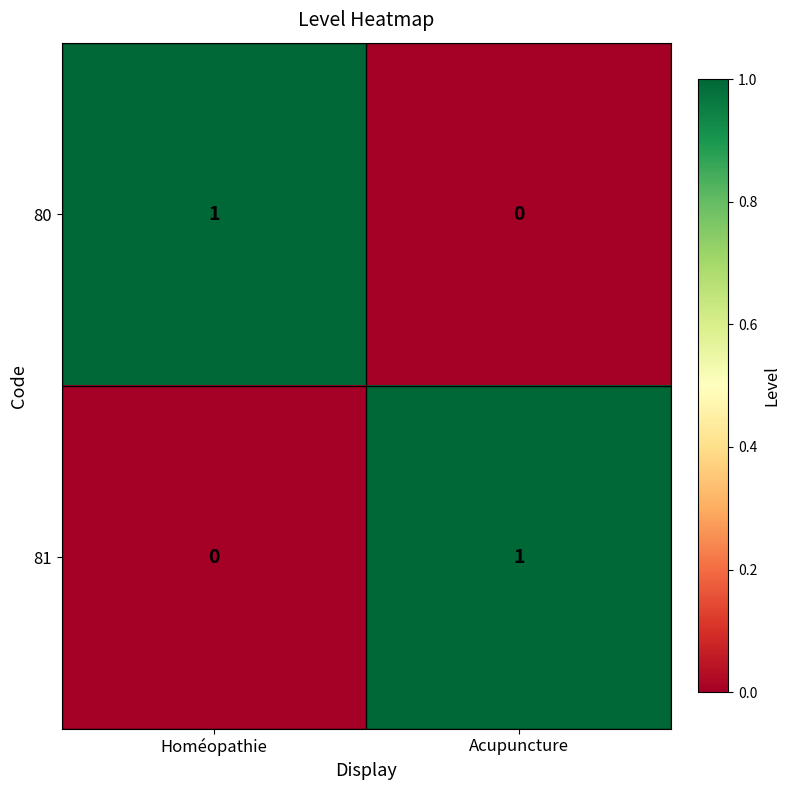

Reading left to right, transcribe all the data shown in this chart.

80: Homéopathie=1	Acupuncture=0
81: Homéopathie=0	Acupuncture=1